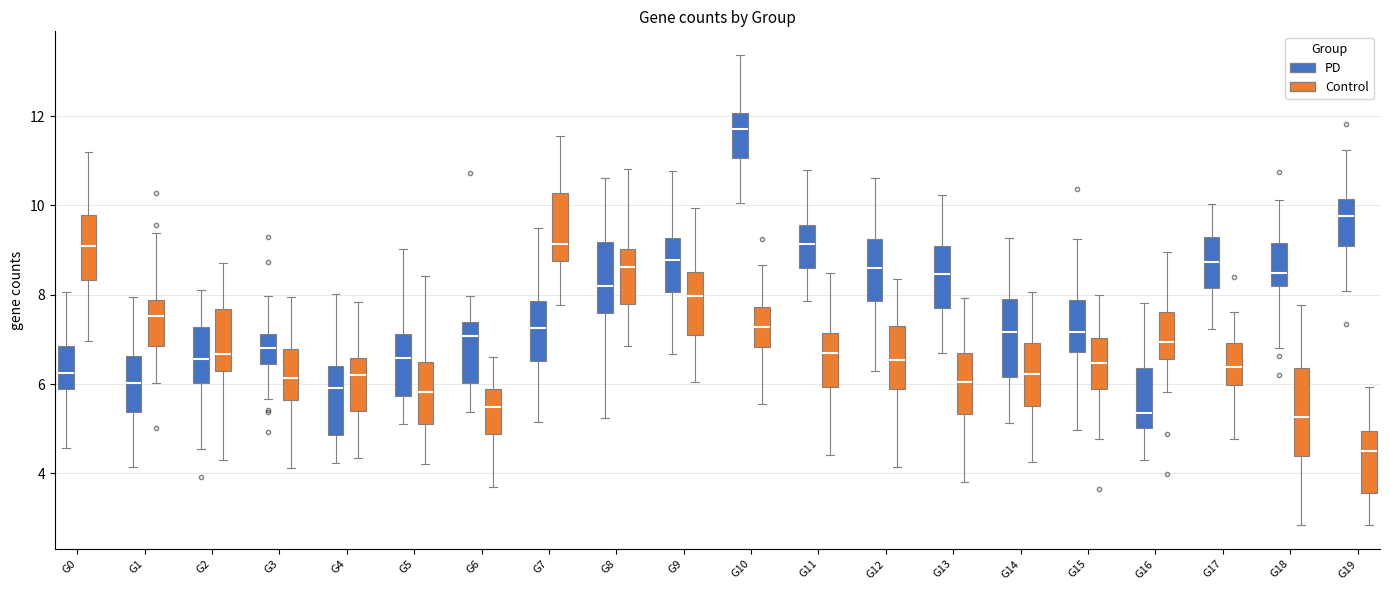

Reading left to right, transcribe this box plot: for each box, give where its median line is, the range the box spans, and where its two whiskers end, as read against the y-axis. The values are not printed on the chart, so give them approximately, as read against the axis.

G0 (PD): median 6.2, box 5.8 to 6.8, whiskers 4.6 to 8.0
G0 (Control): median 9.0, box 8.4 to 9.8, whiskers 7.0 to 11.2
G1 (PD): median 6.0, box 5.4 to 6.6, whiskers 4.2 to 8.0
G1 (Control): median 7.6, box 6.8 to 7.8, whiskers 6.0 to 9.4
G2 (PD): median 6.6, box 6.0 to 7.2, whiskers 4.6 to 8.0
G2 (Control): median 6.6, box 6.2 to 7.6, whiskers 4.4 to 8.8
G3 (PD): median 6.8, box 6.4 to 7.2, whiskers 5.6 to 8.0
G3 (Control): median 6.2, box 5.6 to 6.8, whiskers 4.2 to 8.0
G4 (PD): median 6.0, box 4.8 to 6.4, whiskers 4.2 to 8.0
G4 (Control): median 6.2, box 5.4 to 6.6, whiskers 4.4 to 7.8
G5 (PD): median 6.6, box 5.8 to 7.2, whiskers 5.2 to 9.0
G5 (Control): median 5.8, box 5.2 to 6.4, whiskers 4.2 to 8.4
G6 (PD): median 7.0, box 6.0 to 7.4, whiskers 5.4 to 8.0
G6 (Control): median 5.4, box 4.8 to 5.8, whiskers 3.6 to 6.6
G7 (PD): median 7.2, box 6.6 to 7.8, whiskers 5.2 to 9.4
G7 (Control): median 9.2, box 8.8 to 10.2, whiskers 7.8 to 11.6
G8 (PD): median 8.2, box 7.6 to 9.2, whiskers 5.2 to 10.6
G8 (Control): median 8.6, box 7.8 to 9.0, whiskers 6.8 to 10.8
G9 (PD): median 8.8, box 8.0 to 9.2, whiskers 6.6 to 10.8
G9 (Control): median 8.0, box 7.2 to 8.6, whiskers 6.0 to 10.0
G10 (PD): median 11.8, box 11.0 to 12.0, whiskers 10.0 to 13.4
G10 (Control): median 7.2, box 6.8 to 7.8, whiskers 5.6 to 8.6
G11 (PD): median 9.2, box 8.6 to 9.6, whiskers 7.8 to 10.8
G11 (Control): median 6.6, box 6.0 to 7.2, whiskers 4.4 to 8.4
G12 (PD): median 8.6, box 7.8 to 9.2, whiskers 6.4 to 10.6
G12 (Control): median 6.6, box 5.8 to 7.4, whiskers 4.2 to 8.4
G13 (PD): median 8.4, box 7.6 to 9.0, whiskers 6.6 to 10.2
G13 (Control): median 6.0, box 5.4 to 6.6, whiskers 3.8 to 8.0
G14 (PD): median 7.2, box 6.2 to 8.0, whiskers 5.2 to 9.2
G14 (Control): median 6.2, box 5.6 to 7.0, whiskers 4.2 to 8.0
G15 (PD): median 7.2, box 6.8 to 7.8, whiskers 5.0 to 9.2
G15 (Control): median 6.4, box 5.8 to 7.0, whiskers 4.8 to 8.0
G16 (PD): median 5.4, box 5.0 to 6.4, whiskers 4.2 to 7.8
G16 (Control): median 7.0, box 6.6 to 7.6, whiskers 5.8 to 9.0
G17 (PD): median 8.8, box 8.2 to 9.4, whiskers 7.2 to 10.0
G17 (Control): median 6.4, box 6.0 to 7.0, whiskers 4.8 to 7.6
G18 (PD): median 8.4, box 8.2 to 9.2, whiskers 6.8 to 10.2
G18 (Control): median 5.2, box 4.4 to 6.4, whiskers 2.8 to 7.8
G19 (PD): median 9.8, box 9.2 to 10.2, whiskers 8.0 to 11.2
G19 (Control): median 4.4, box 3.6 to 5.0, whiskers 2.8 to 6.0